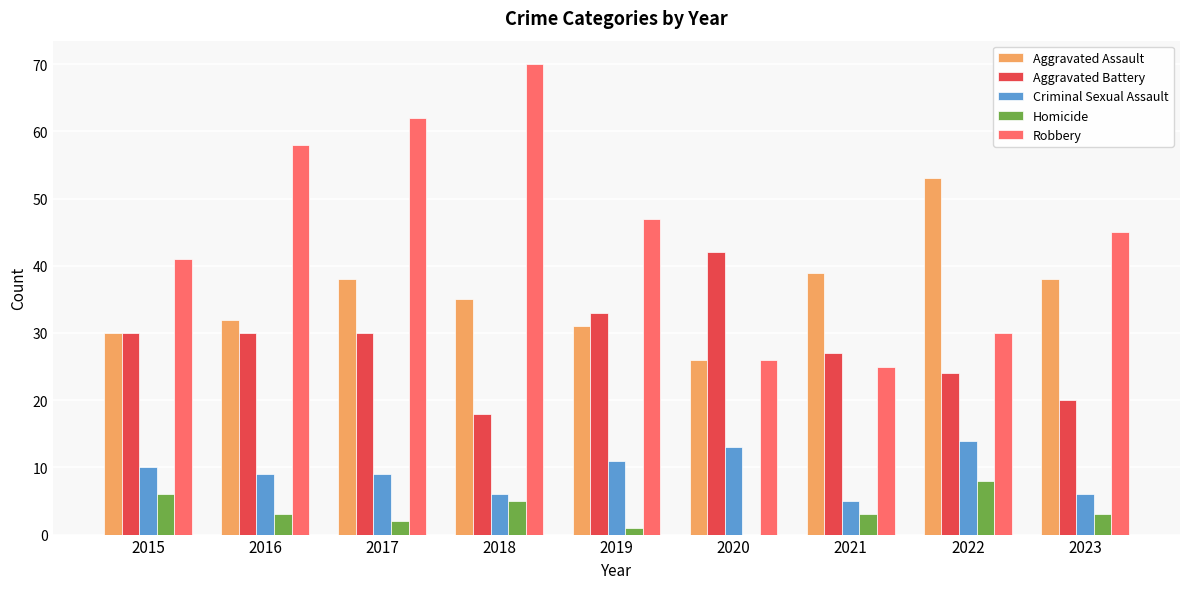

Which series changed the most between 2017 and 2020?

Robbery